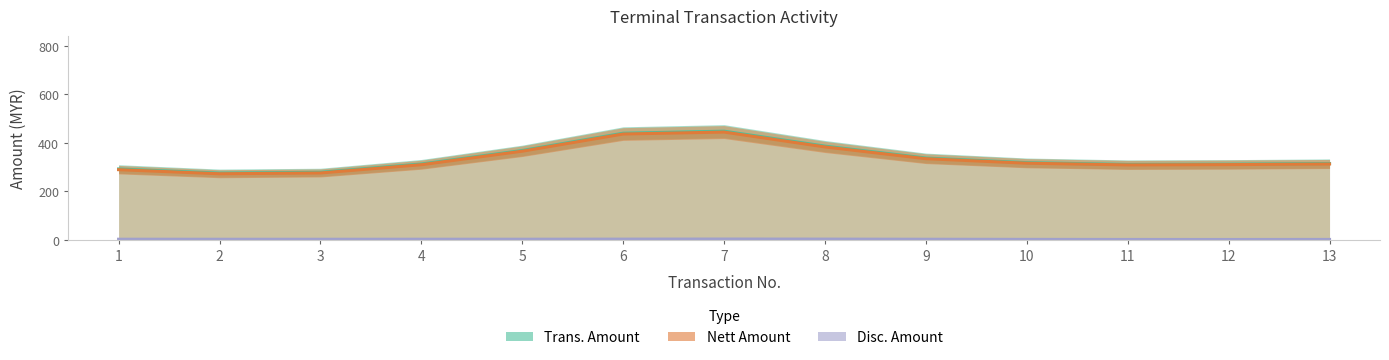

Does the chart display data point markers on the line(s)?

No